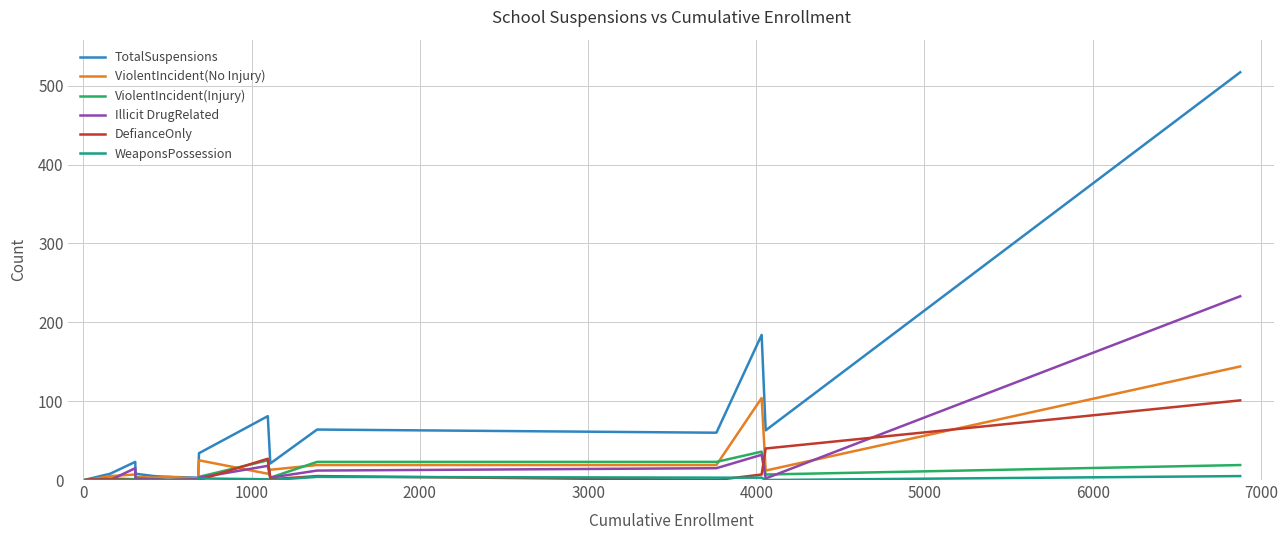

What is the maximum value shown in the chart?

517